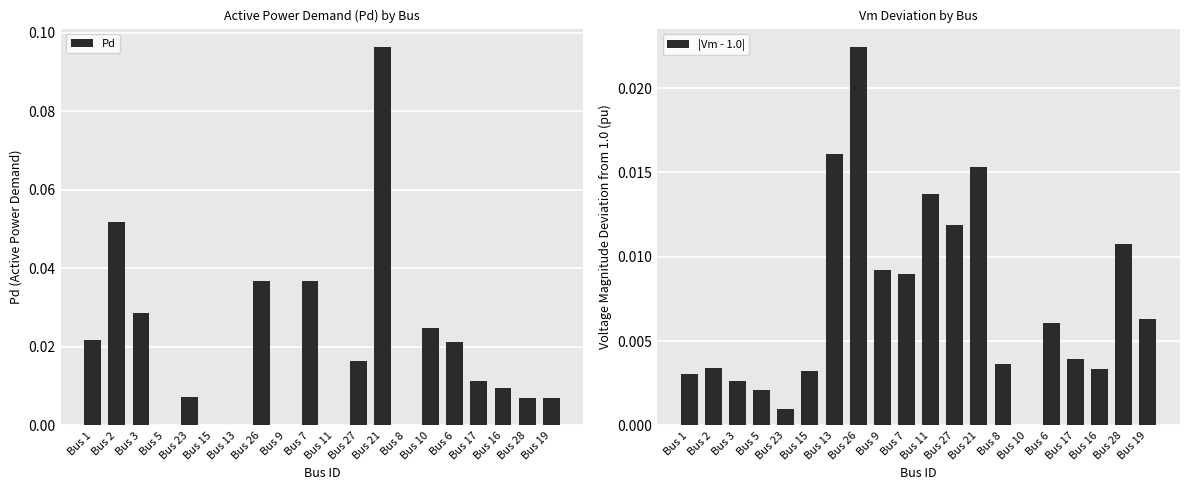

Reading left to right, transcribe all the data shown in this chart.

Pd: Bus 1=0.0	Bus 2=0.1	Bus 3=0.0	Bus 5=0.0	Bus 23=0.0	Bus 15=0.0	Bus 13=0.0	Bus 26=0.0	Bus 9=0.0	Bus 7=0.0	Bus 11=0.0	Bus 27=0.0	Bus 21=0.1	Bus 8=0.0	Bus 10=0.0	Bus 6=0.0	Bus 17=0.0	Bus 16=0.0	Bus 28=0.0	Bus 19=0.0
|Vm - 1.0|: Bus 1=0.0	Bus 2=0.0	Bus 3=0.0	Bus 5=0.0	Bus 23=0.0	Bus 15=0.0	Bus 13=0.0	Bus 26=0.0	Bus 9=0.0	Bus 7=0.0	Bus 11=0.0	Bus 27=0.0	Bus 21=0.0	Bus 8=0.0	Bus 10=0.0	Bus 6=0.0	Bus 17=0.0	Bus 16=0.0	Bus 28=0.0	Bus 19=0.0